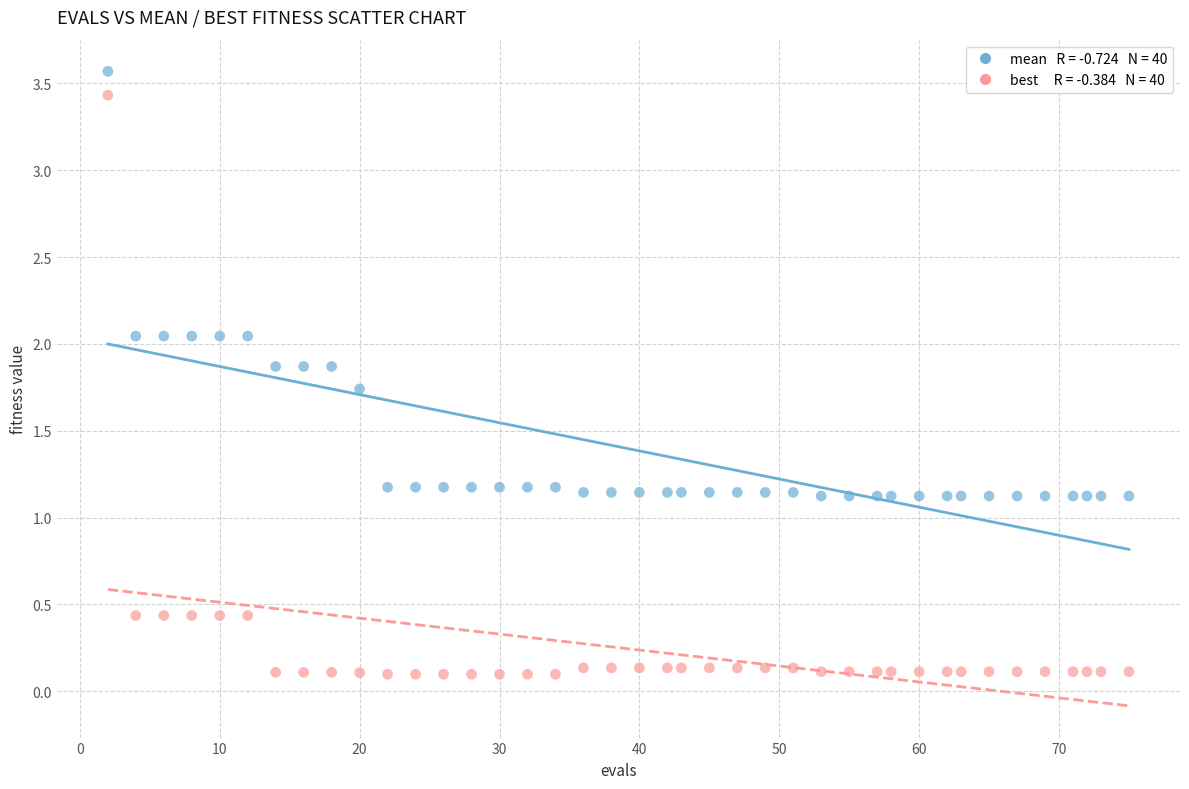

Across all data points, what is the range of Y values (max minus min)?

3.5